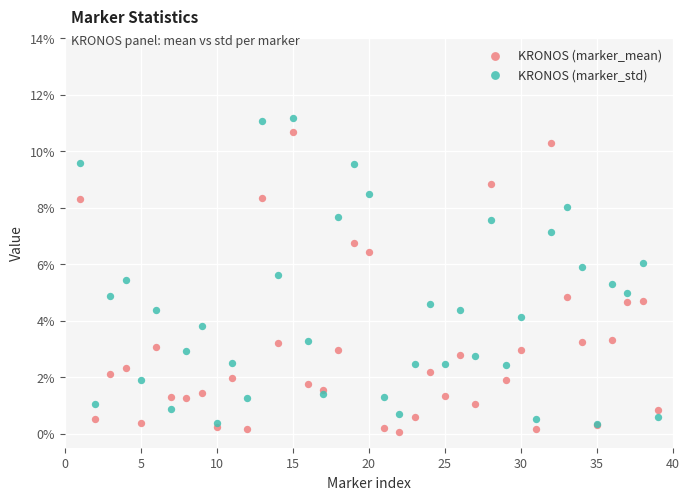

What are all the series names shown in the legend?

KRONOS (marker_mean), KRONOS (marker_std)